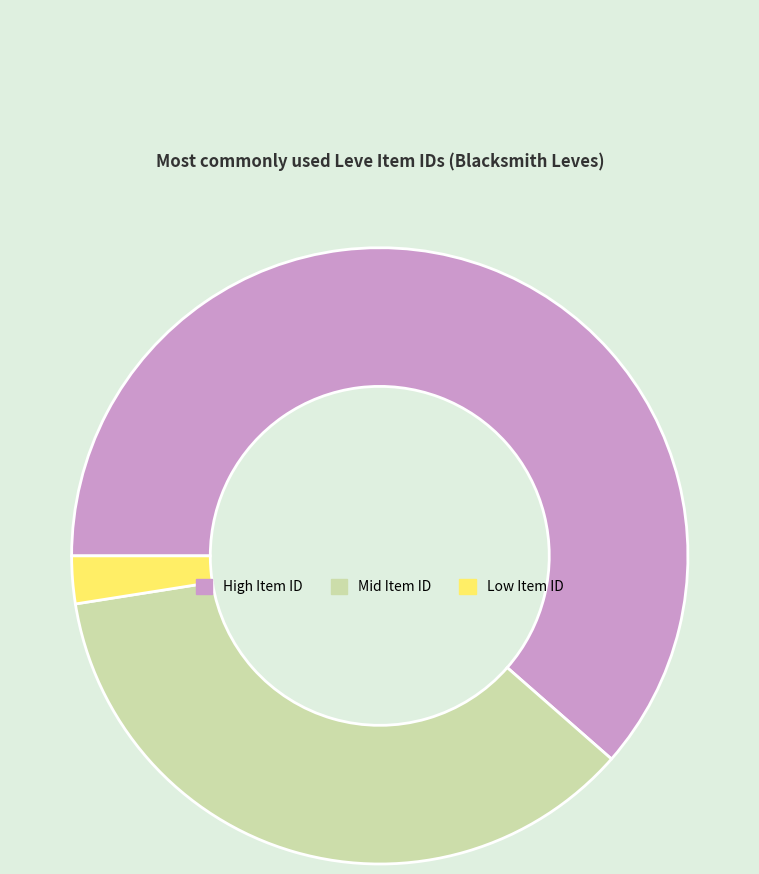

Which has a higher value, Mid Item ID or High Item ID?

High Item ID